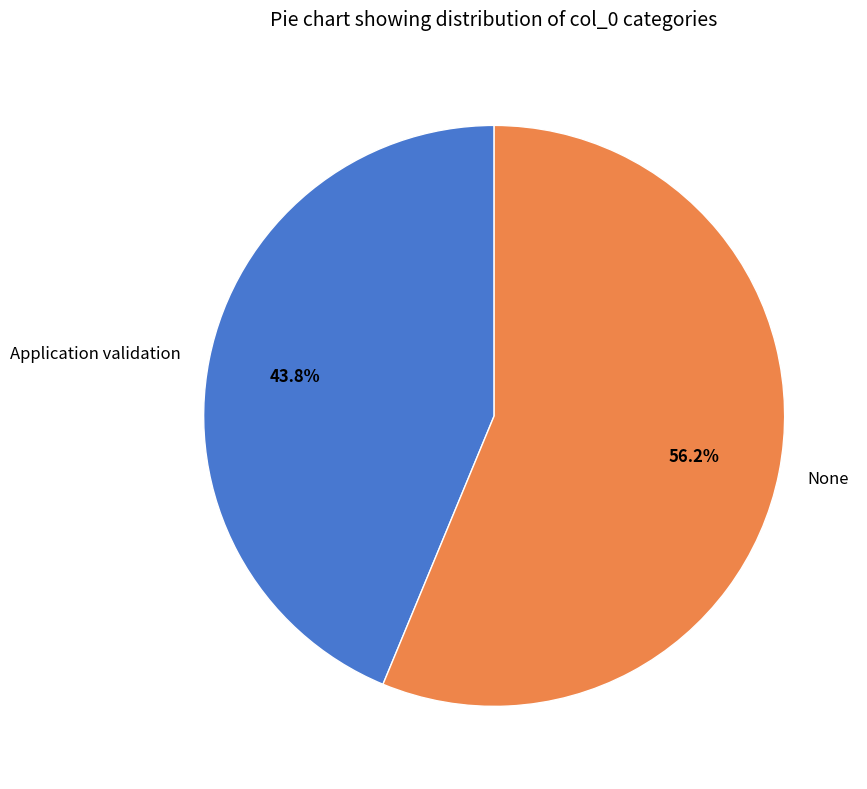

What is the total percentage of Application validation and None?

100.0%